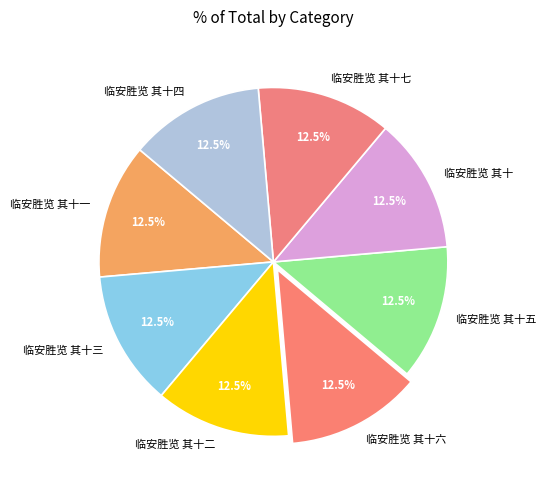

What is the ratio of the value at 临安胜览 其十二 to the value at 临安胜览 其十五?

1.0